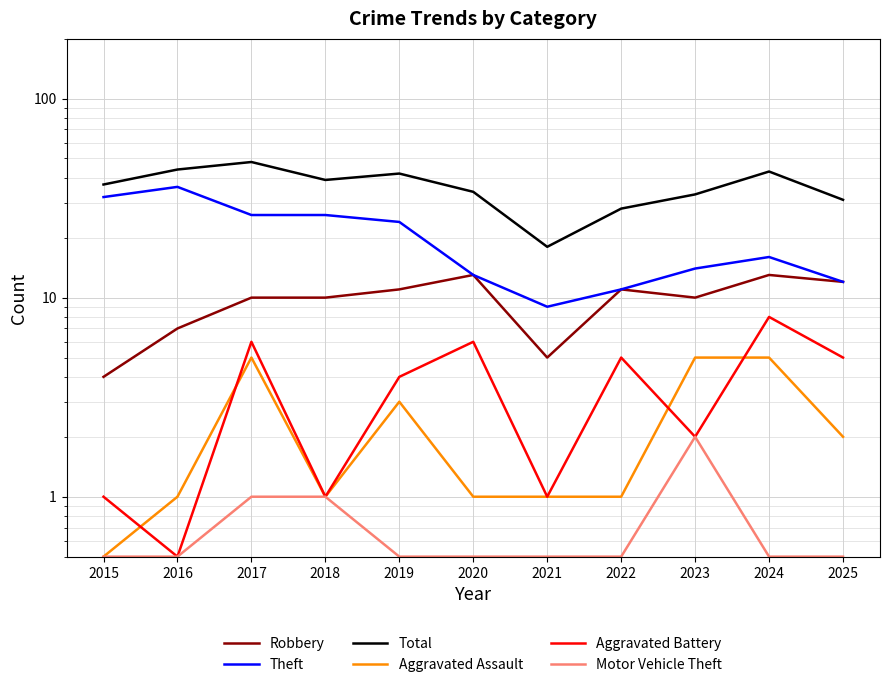

How many times do Aggravated Assault and Aggravated Battery cross each other?

4